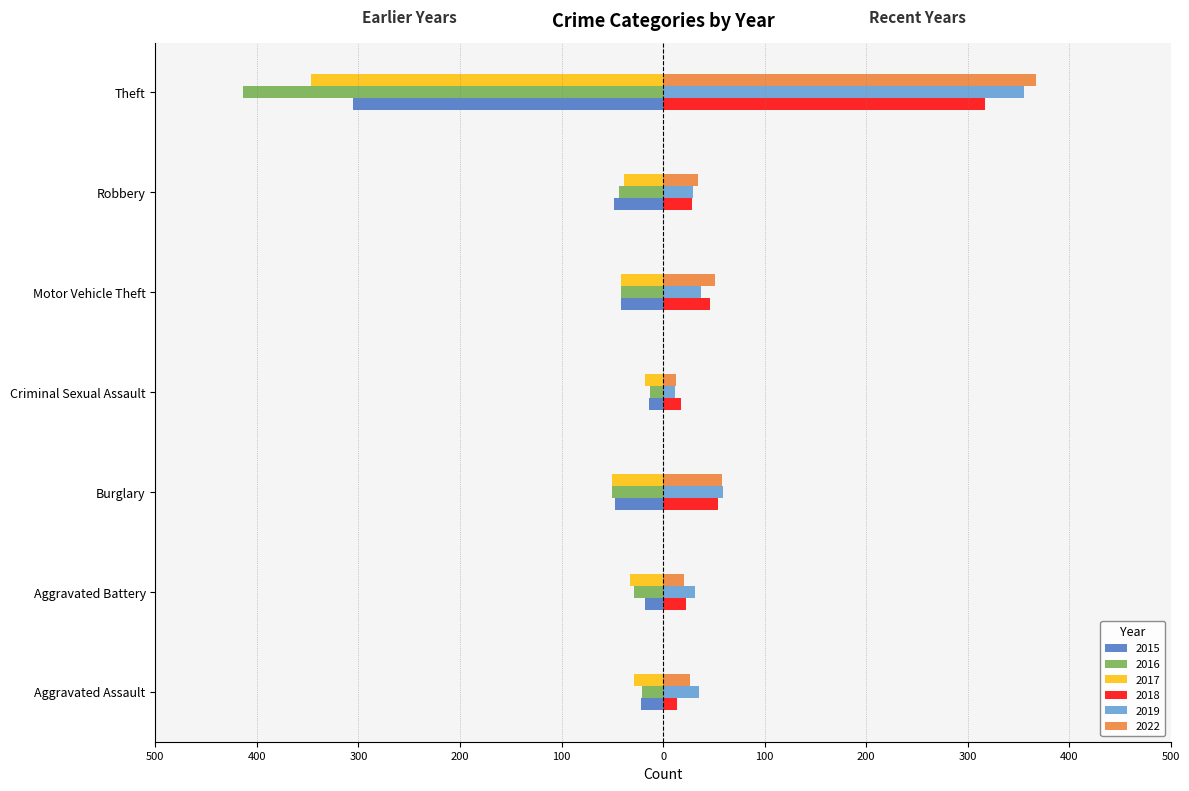

What is the difference between the 2022 values at Aggravated Assault and Burglary?

31